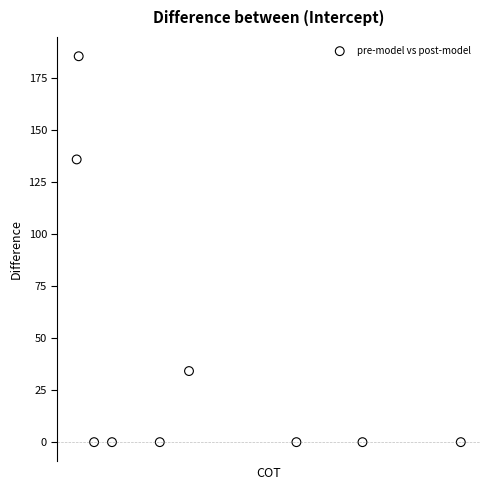

What Y value in the scatter plot is closest to 92?

136.0